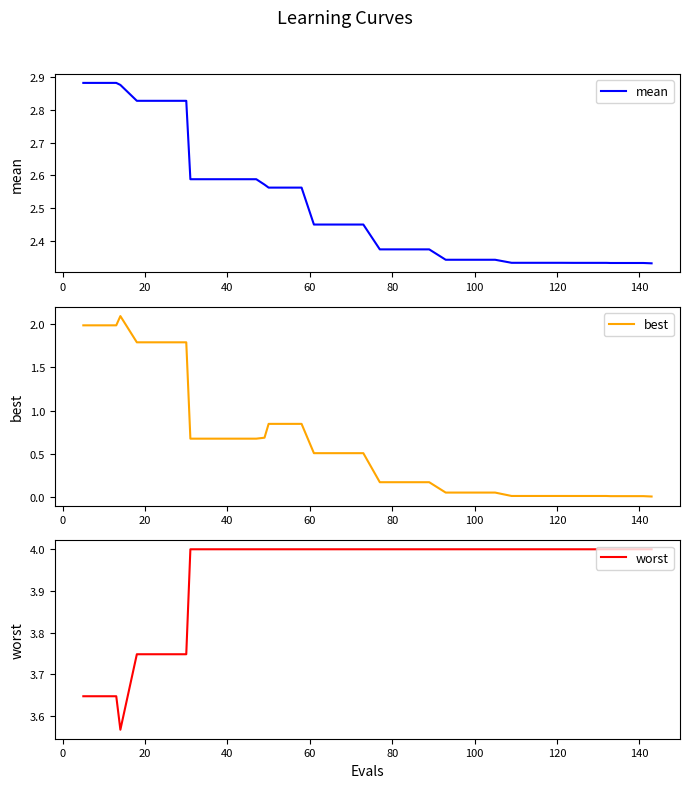

Is it true that mean equals 0.6 at 20?

False